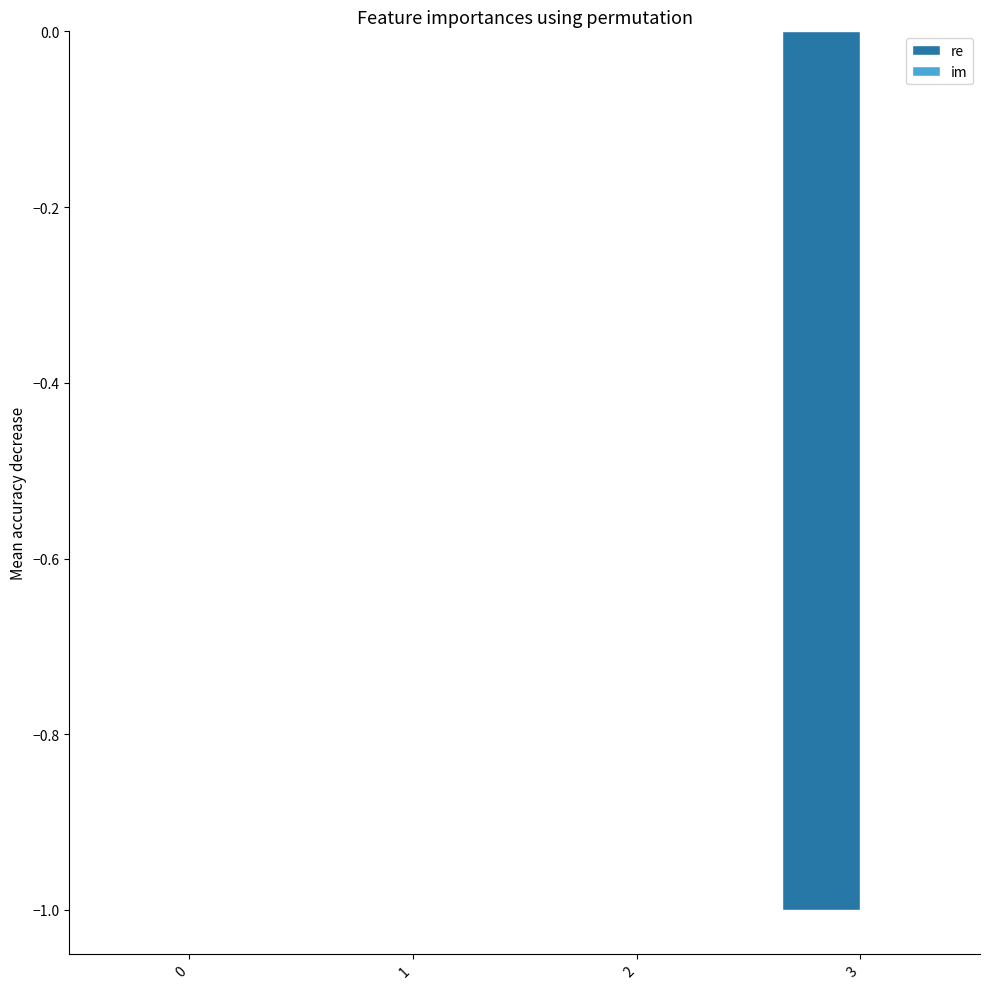

The chart shows a value of -0.0 at 0. True or false?

True